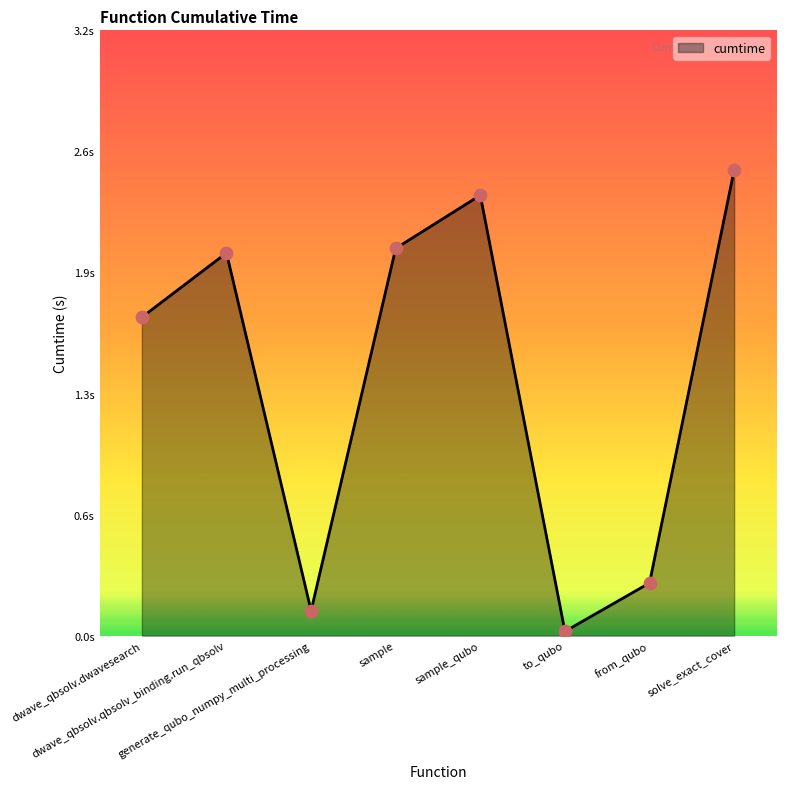

Between from_qubo and sample, which is larger?

sample